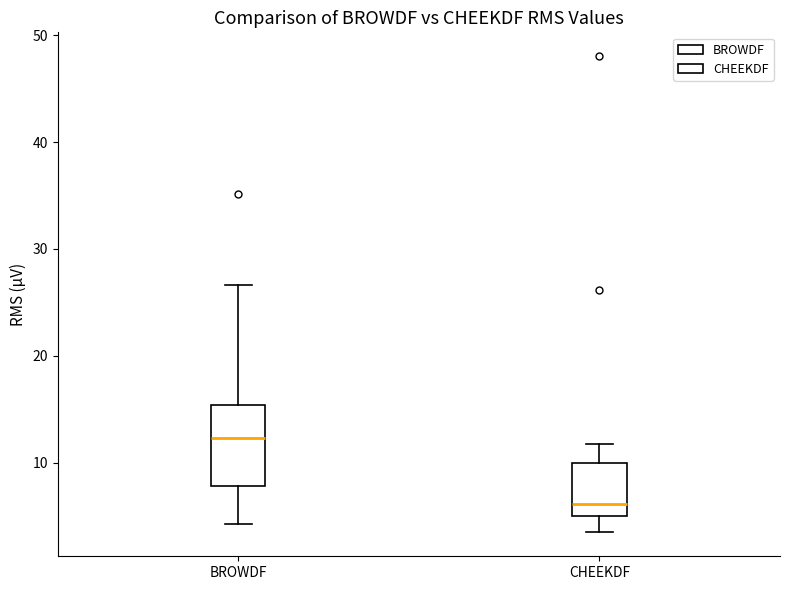

Reading left to right, read every box against the y-axis: the position of its median line, the range the box covers, and the ends of its whiskers. The values are not printed on the chart, so give them approximately, as read against the axis.

BROWDF: median 12, box 8 to 15, whiskers 4 to 27
CHEEKDF: median 6, box 5 to 10, whiskers 3 to 12